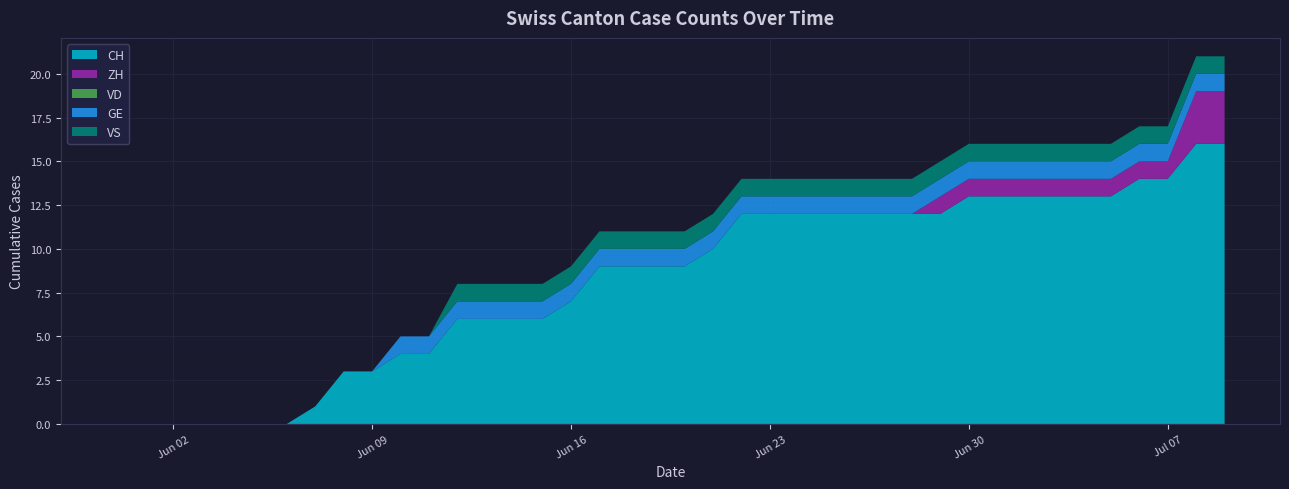

Reading right to left, extract all data points from this chart.

CH: 2020-07-09=16	2020-07-08=16	2020-07-07=14	2020-07-06=14	2020-07-05=13	2020-07-04=13	2020-07-03=13	2020-07-02=13	2020-07-01=13	2020-06-30=13	2020-06-29=12	2020-06-28=12	2020-06-27=12	2020-06-26=12	2020-06-25=12	2020-06-24=12	2020-06-23=12	2020-06-22=12	2020-06-21=10	2020-06-20=9	2020-06-19=9	2020-06-18=9	2020-06-17=9	2020-06-16=7	2020-06-15=6	2020-06-14=6	2020-06-13=6	2020-06-12=6	2020-06-11=4	2020-06-10=4	2020-06-09=3	2020-06-08=3	2020-06-07=1	2020-06-06=0	2020-06-05=0	2020-06-04=0	2020-06-03=0	2020-06-02=0	2020-06-01=0	2020-05-31=0
ZH: 2020-07-09=3	2020-07-08=3	2020-07-07=1	2020-07-06=1	2020-07-05=1	2020-07-04=1	2020-07-03=1	2020-07-02=1	2020-07-01=1	2020-06-30=1	2020-06-29=1	2020-06-28=0	2020-06-27=0	2020-06-26=0	2020-06-25=0	2020-06-24=0	2020-06-23=0	2020-06-22=0	2020-06-21=0	2020-06-20=0	2020-06-19=0	2020-06-18=0	2020-06-17=0	2020-06-16=0	2020-06-15=0	2020-06-14=0	2020-06-13=0	2020-06-12=0	2020-06-11=0	2020-06-10=0	2020-06-09=0	2020-06-08=0	2020-06-07=0	2020-06-06=0	2020-06-05=0	2020-06-04=0	2020-06-03=0	2020-06-02=0	2020-06-01=0	2020-05-31=0
VD: 2020-07-09=0	2020-07-08=0	2020-07-07=0	2020-07-06=0	2020-07-05=0	2020-07-04=0	2020-07-03=0	2020-07-02=0	2020-07-01=0	2020-06-30=0	2020-06-29=0	2020-06-28=0	2020-06-27=0	2020-06-26=0	2020-06-25=0	2020-06-24=0	2020-06-23=0	2020-06-22=0	2020-06-21=0	2020-06-20=0	2020-06-19=0	2020-06-18=0	2020-06-17=0	2020-06-16=0	2020-06-15=0	2020-06-14=0	2020-06-13=0	2020-06-12=0	2020-06-11=0	2020-06-10=0	2020-06-09=0	2020-06-08=0	2020-06-07=0	2020-06-06=0	2020-06-05=0	2020-06-04=0	2020-06-03=0	2020-06-02=0	2020-06-01=0	2020-05-31=0
GE: 2020-07-09=1	2020-07-08=1	2020-07-07=1	2020-07-06=1	2020-07-05=1	2020-07-04=1	2020-07-03=1	2020-07-02=1	2020-07-01=1	2020-06-30=1	2020-06-29=1	2020-06-28=1	2020-06-27=1	2020-06-26=1	2020-06-25=1	2020-06-24=1	2020-06-23=1	2020-06-22=1	2020-06-21=1	2020-06-20=1	2020-06-19=1	2020-06-18=1	2020-06-17=1	2020-06-16=1	2020-06-15=1	2020-06-14=1	2020-06-13=1	2020-06-12=1	2020-06-11=1	2020-06-10=1	2020-06-09=0	2020-06-08=0	2020-06-07=0	2020-06-06=0	2020-06-05=0	2020-06-04=0	2020-06-03=0	2020-06-02=0	2020-06-01=0	2020-05-31=0
VS: 2020-07-09=1	2020-07-08=1	2020-07-07=1	2020-07-06=1	2020-07-05=1	2020-07-04=1	2020-07-03=1	2020-07-02=1	2020-07-01=1	2020-06-30=1	2020-06-29=1	2020-06-28=1	2020-06-27=1	2020-06-26=1	2020-06-25=1	2020-06-24=1	2020-06-23=1	2020-06-22=1	2020-06-21=1	2020-06-20=1	2020-06-19=1	2020-06-18=1	2020-06-17=1	2020-06-16=1	2020-06-15=1	2020-06-14=1	2020-06-13=1	2020-06-12=1	2020-06-11=0	2020-06-10=0	2020-06-09=0	2020-06-08=0	2020-06-07=0	2020-06-06=0	2020-06-05=0	2020-06-04=0	2020-06-03=0	2020-06-02=0	2020-06-01=0	2020-05-31=0